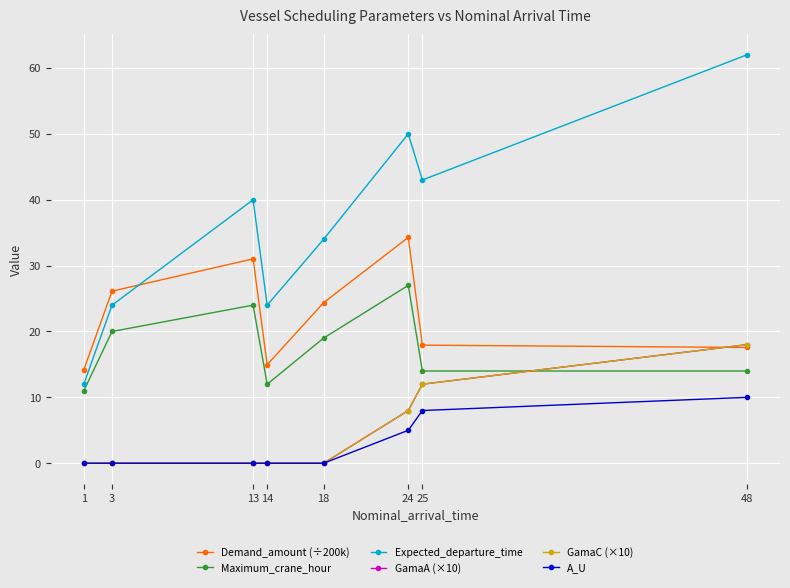

Does the chart have visible grid lines?

Yes